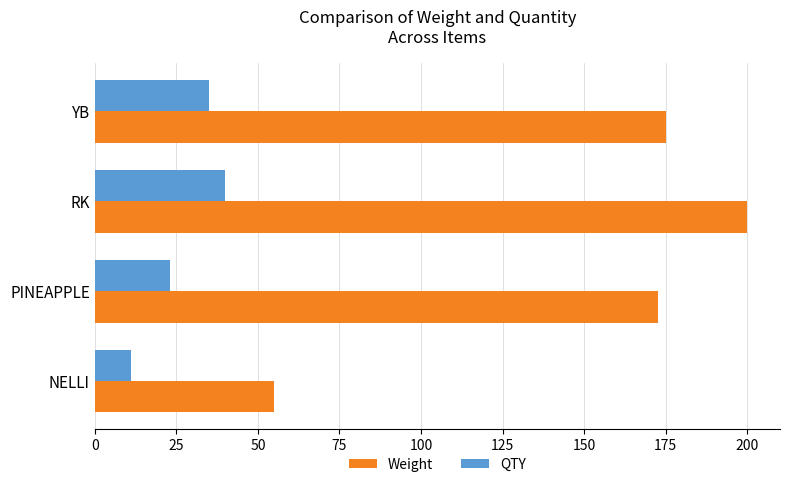

At which label is Weight closest to 127?

PINEAPPLE